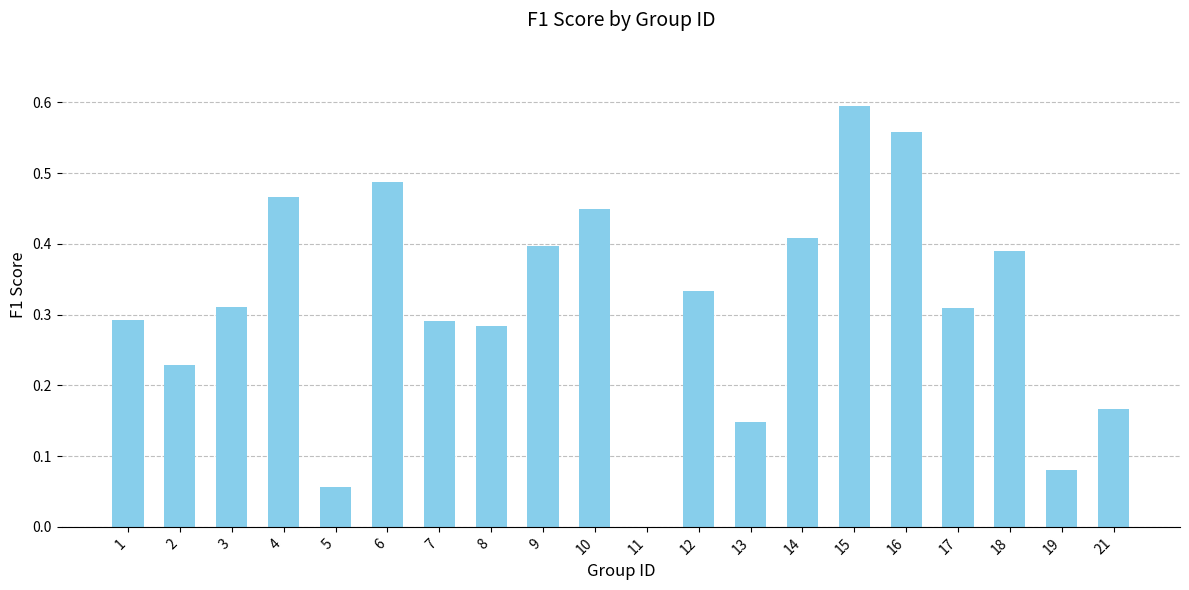

True or false: the data shows 0.4 at 18.

True